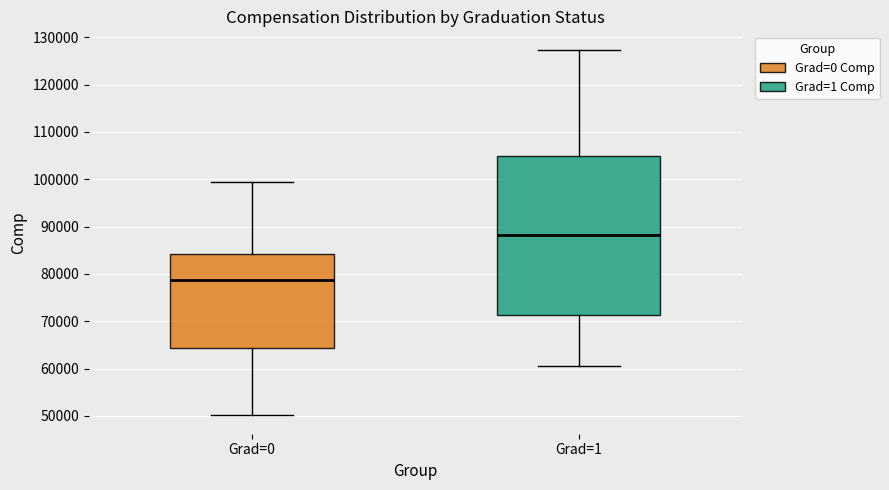

Which box is the tallest, from its lower edge to its upper edge?

Grad=1